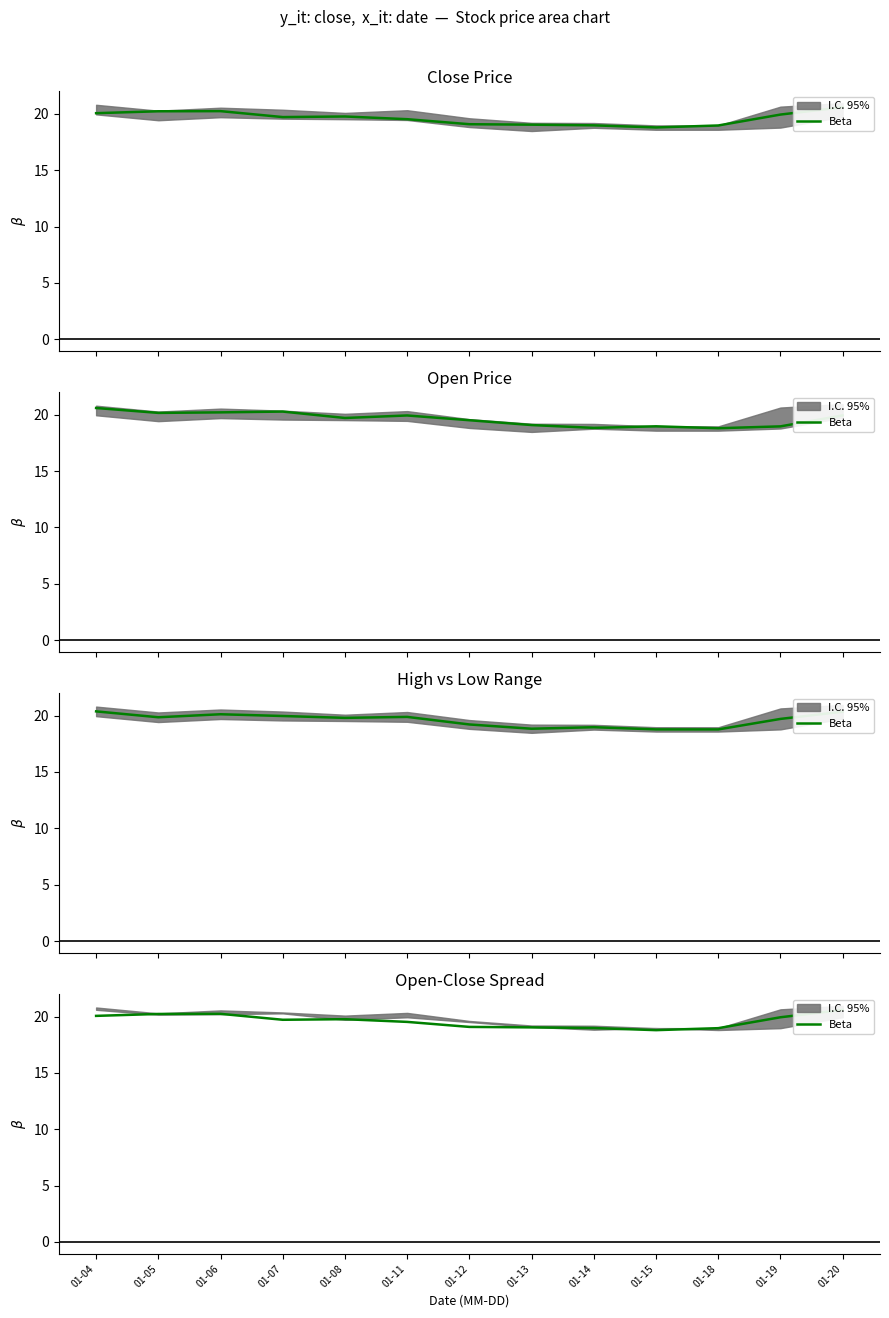

Is it true that the value at 01-19 is 19.9?

True